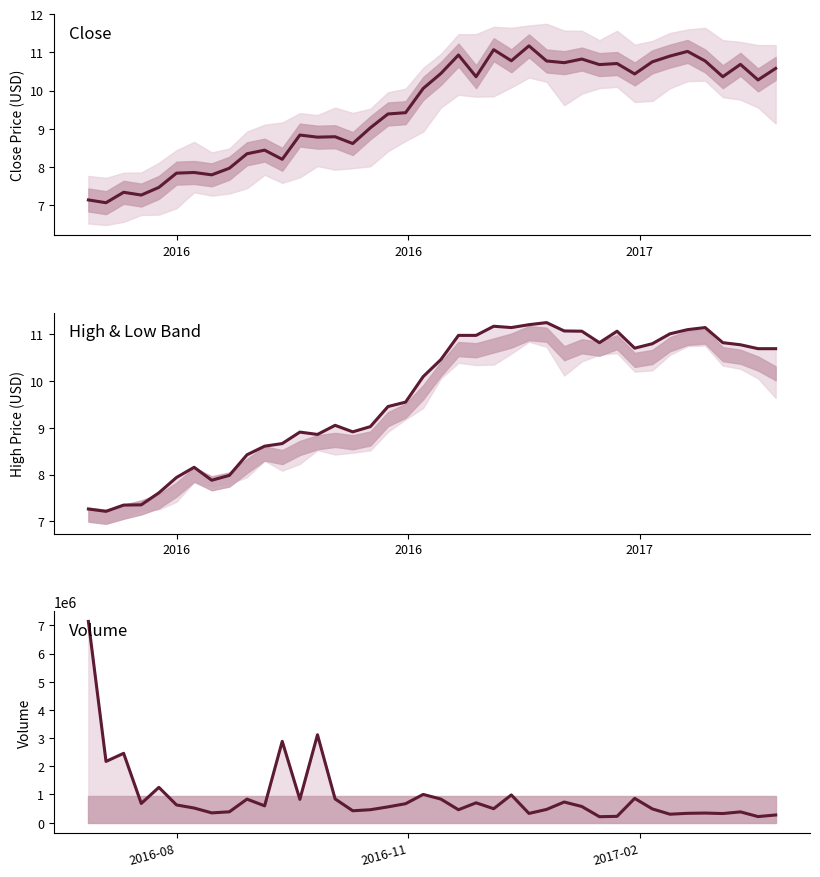

List the series in order of their peak value, highest first.

Volume, High, Close